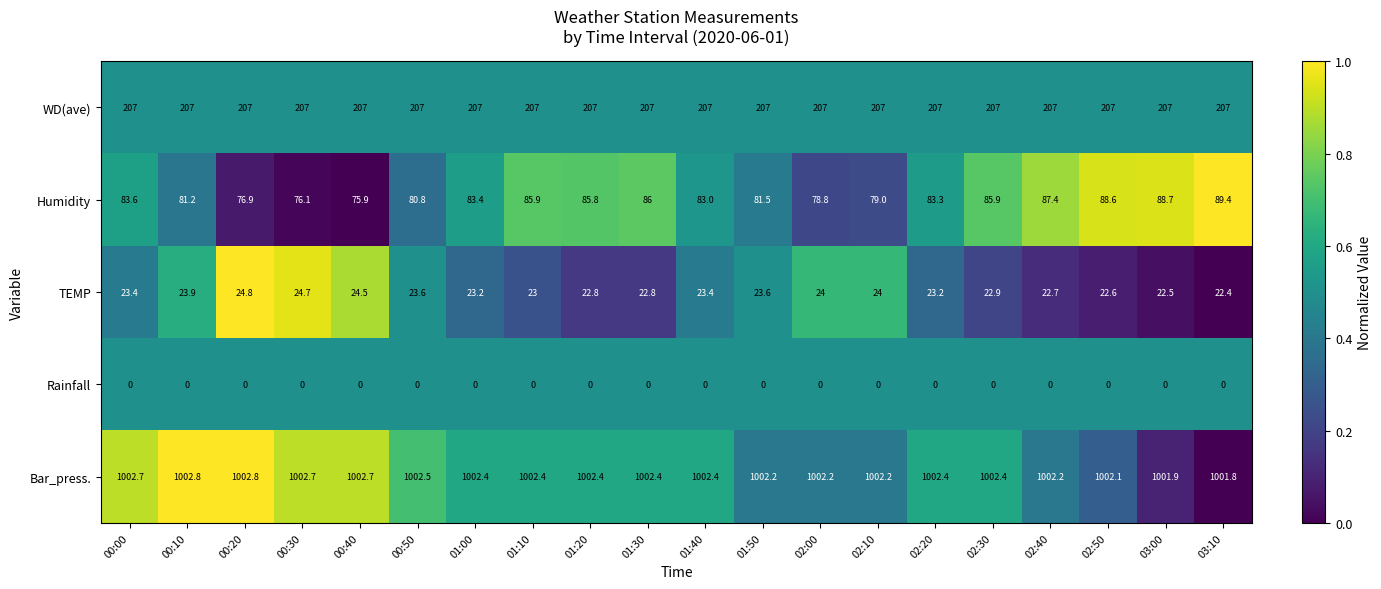

Which series changed the most between 00:50 and 01:30?

Humidity